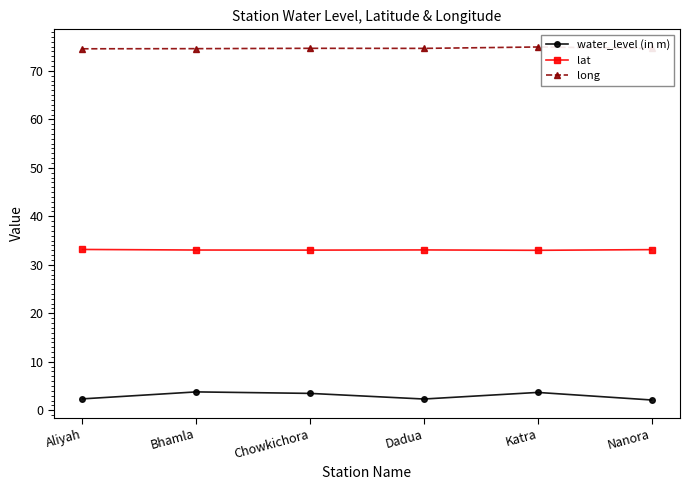

What value does the long series have at Chowkichora?

74.7